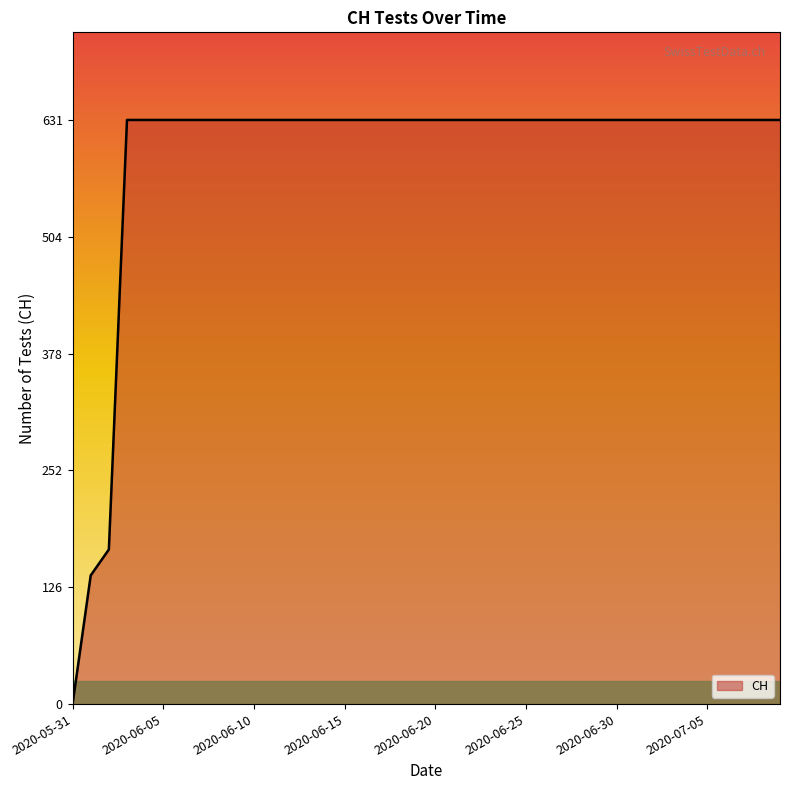

How many positive values are there?

39